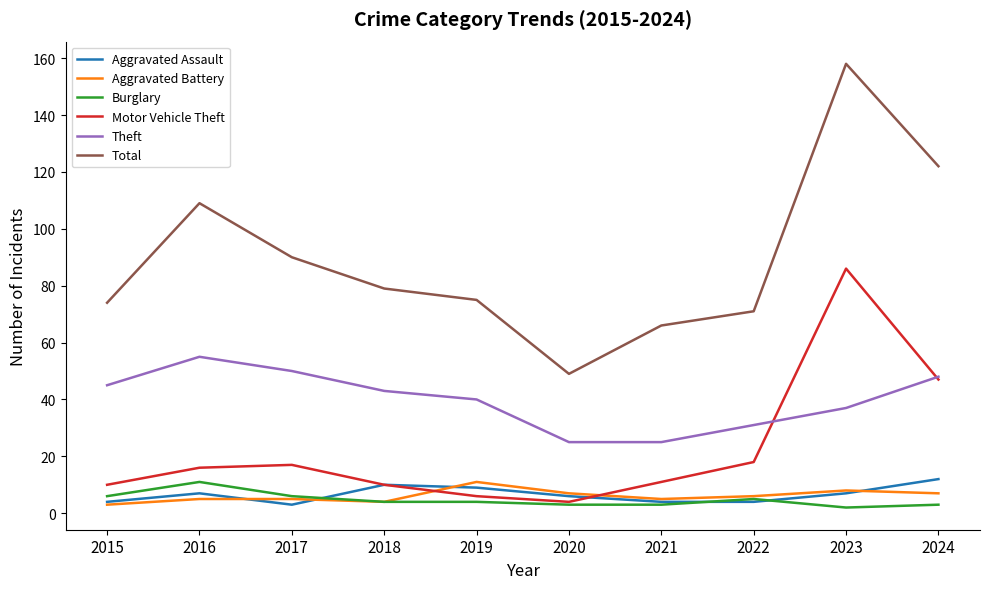

What is the difference between the Motor Vehicle Theft values at 2023 and 2016?

70